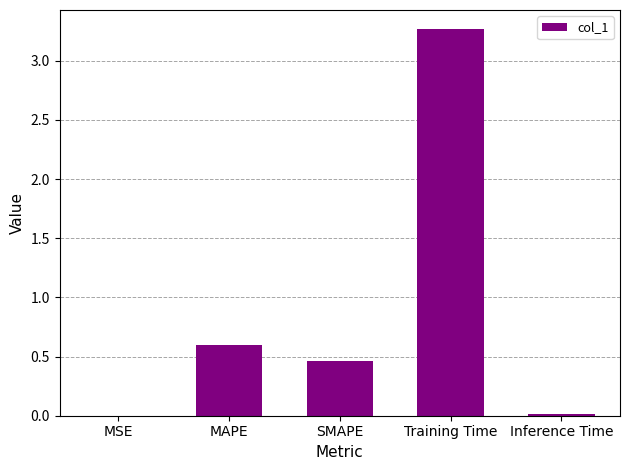

How many categories are shown in the chart?

5